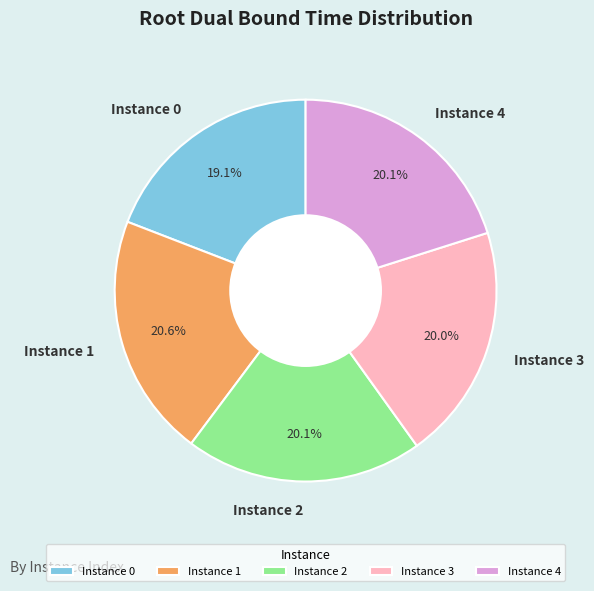

Does Instance 1 represent more than half of the total?

No